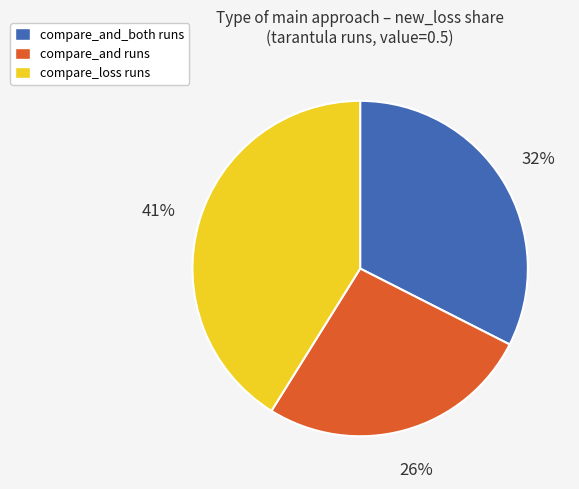

Combined, do compare_and_both runs and compare_and runs account for over 50%?

Yes